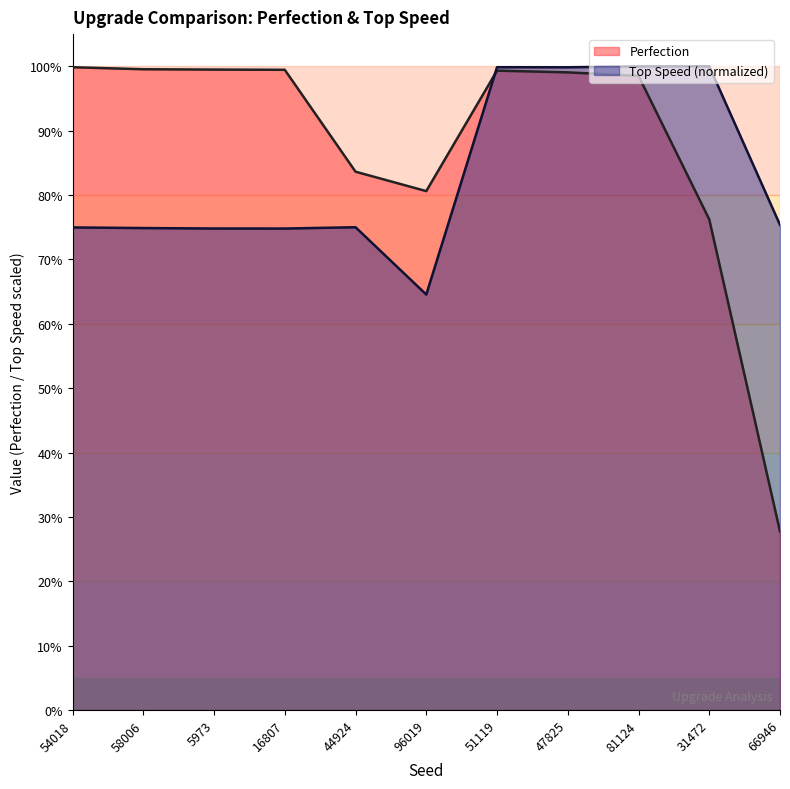

What is the average value of the Top Speed series?

0.8